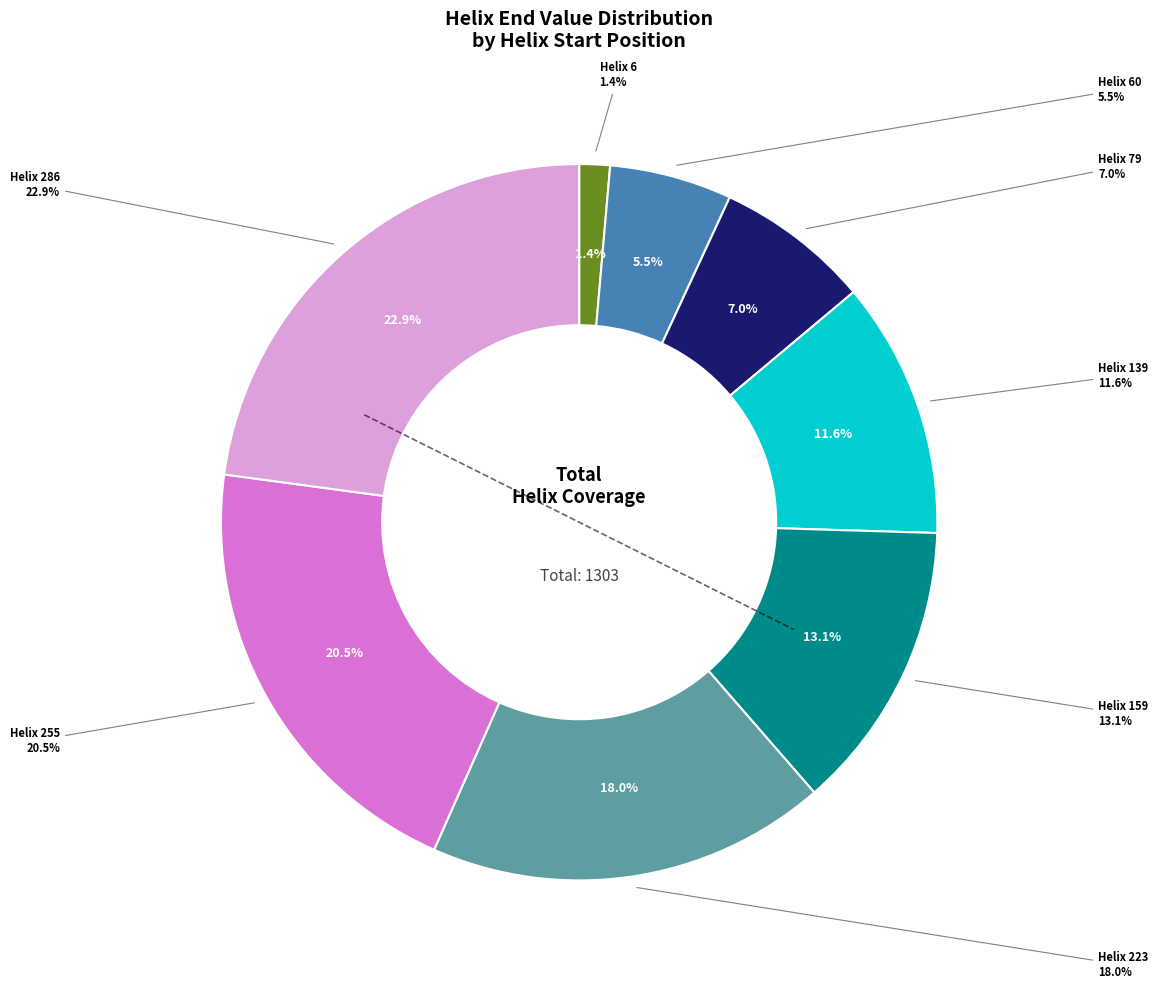

What percentage is the Helix 159 slice, to the nearest percent?

13%